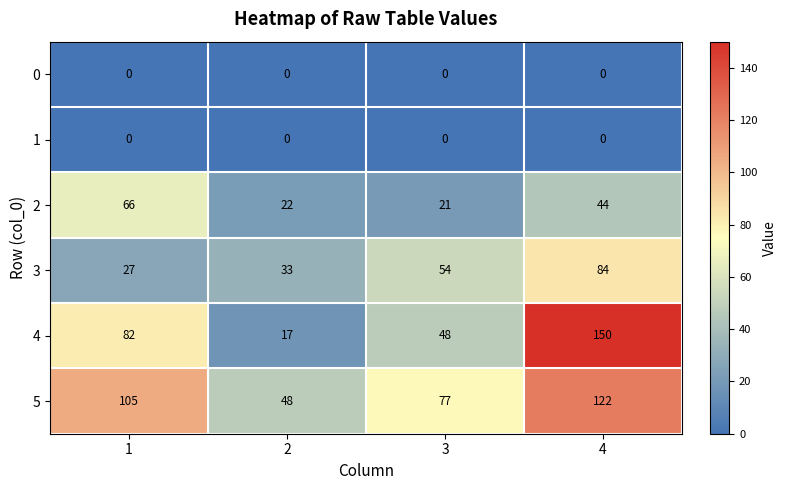

Reading right to left, transcribe all the data shown in this chart.

0: 0	0	0	0
1: 0	0	0	0
2: 44	21	22	66
3: 84	54	33	27
4: 150	48	17	82
5: 122	77	48	105